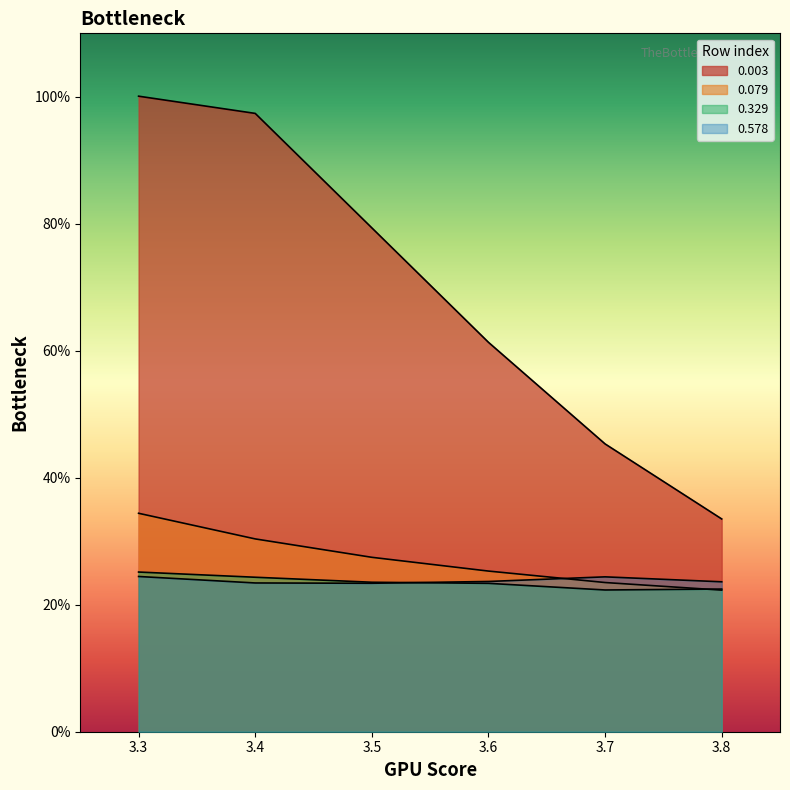

Which series ends up on top after the final intersection of 0.578 and 0.079?

0.578